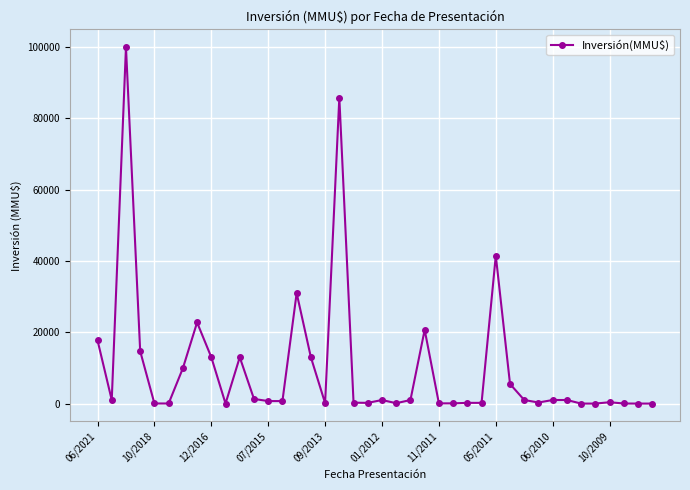

What is the average value?

9983